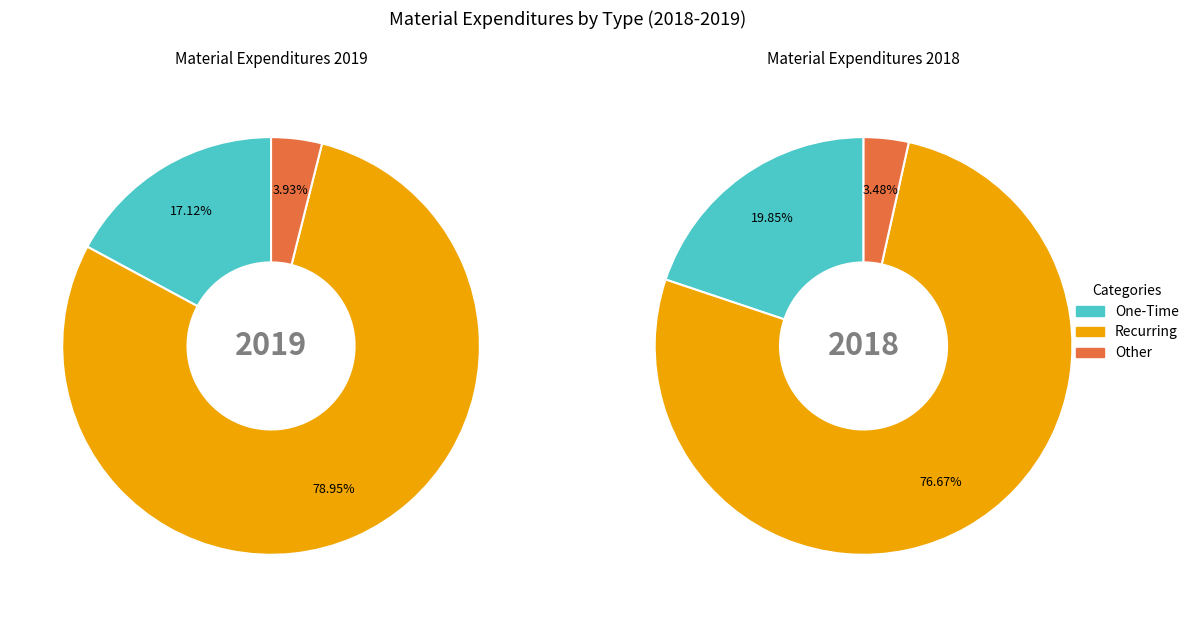

Count the number of slices in the pie.

3